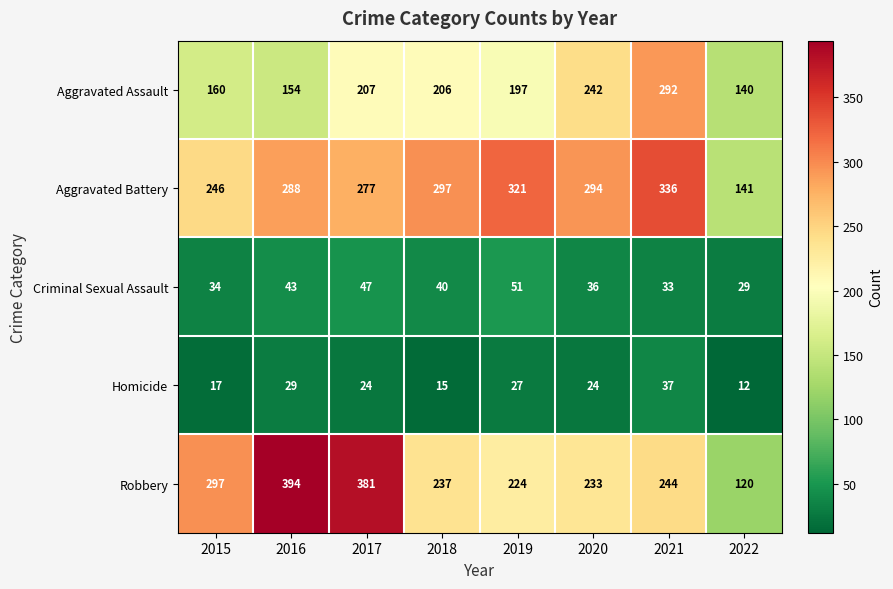

What is the total value across all series at 2017?

936